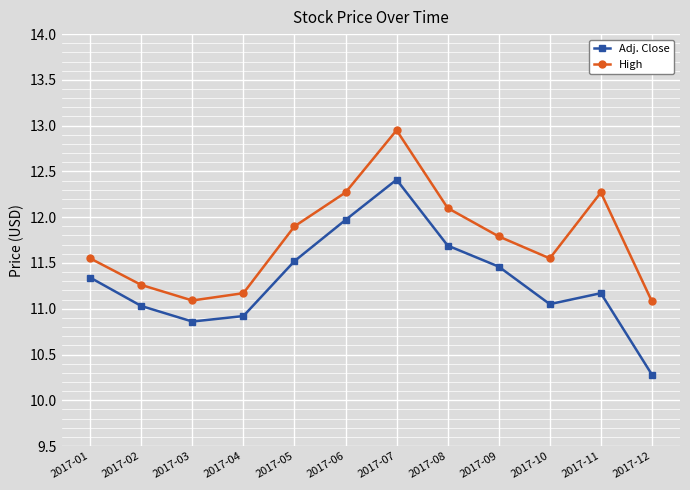

Which category has the lowest value in the Adj. Close series?

2017-12